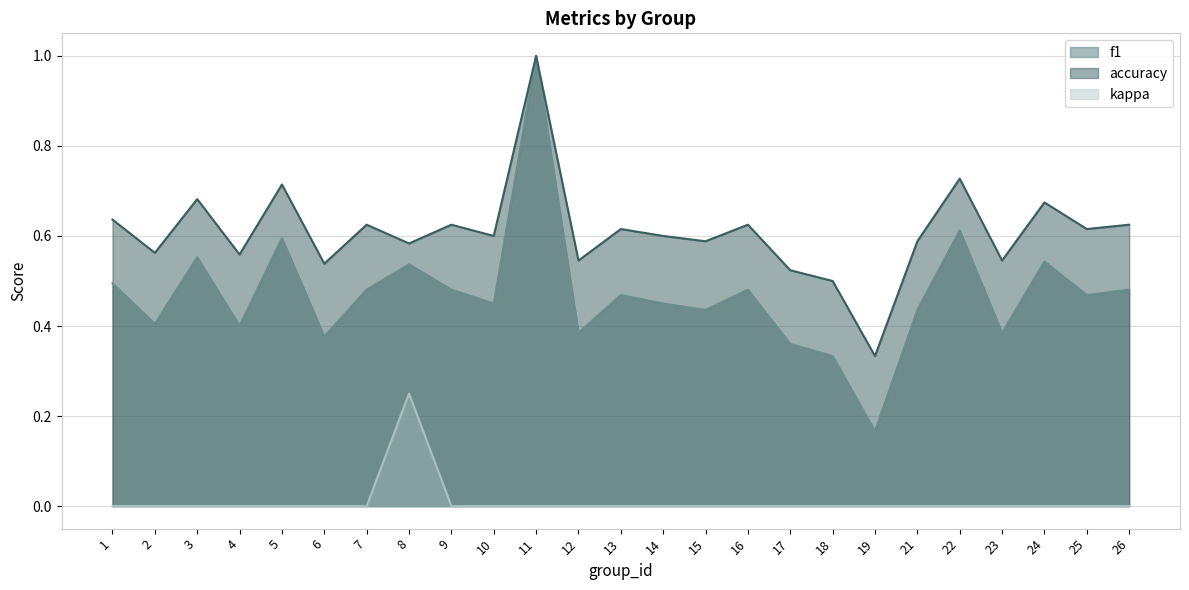

What is the spread (max minus min) of values at 14?

0.6